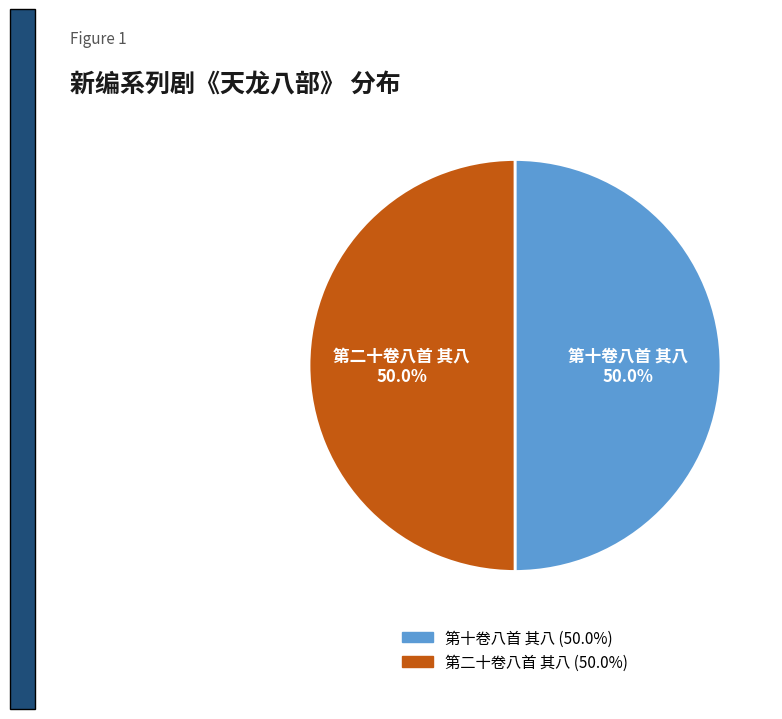

Approximately how many times larger is the value at 第二十卷八首 其八 compared to 第十卷八首 其八?

1.0